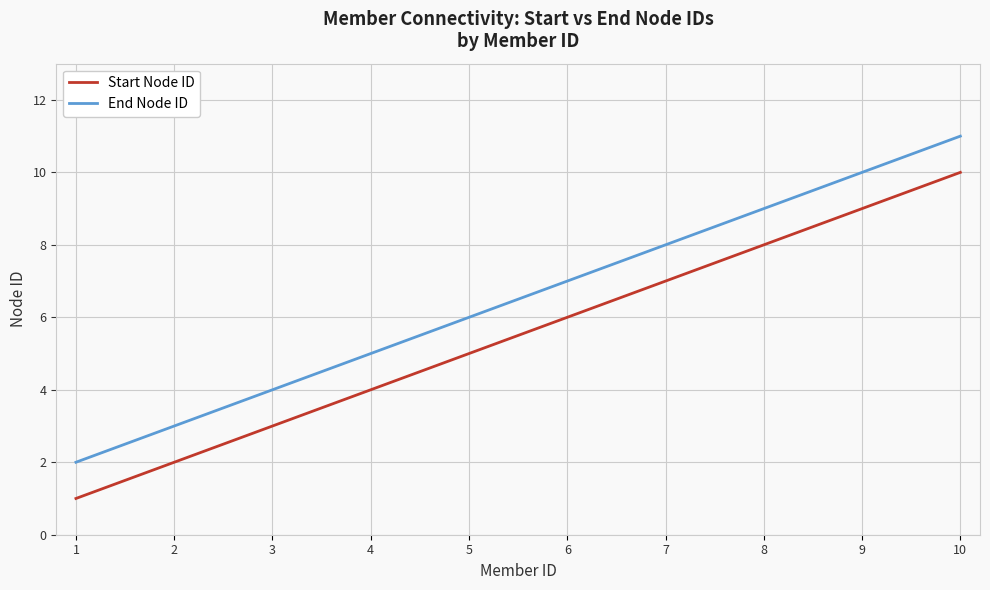

Reading left to right, what are all the values shown in this chart?

Start Node ID: 1	2	3	4	5	6	7	8	9	10
End Node ID: 2	3	4	5	6	7	8	9	10	11